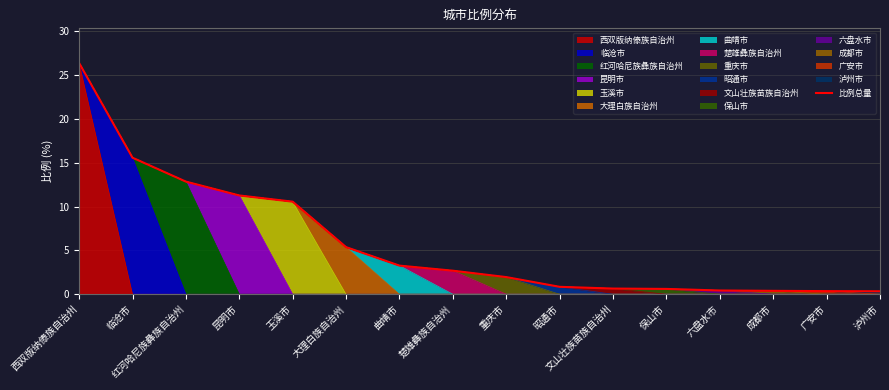

Reading left to right, list all the values displayed in this chart.

西双版纳傣族自治州=26.4	临沧市=15.6	红河哈尼族彝族自治州=12.9	昆明市=11.3	玉溪市=10.6	大理白族自治州=5.4	曲靖市=3.3	楚雄彝族自治州=2.7	重庆市=2.0	昭通市=0.8	文山壮族苗族自治州=0.7	保山市=0.6	六盘水市=0.4	成都市=0.4	广安市=0.4	泸州市=0.3